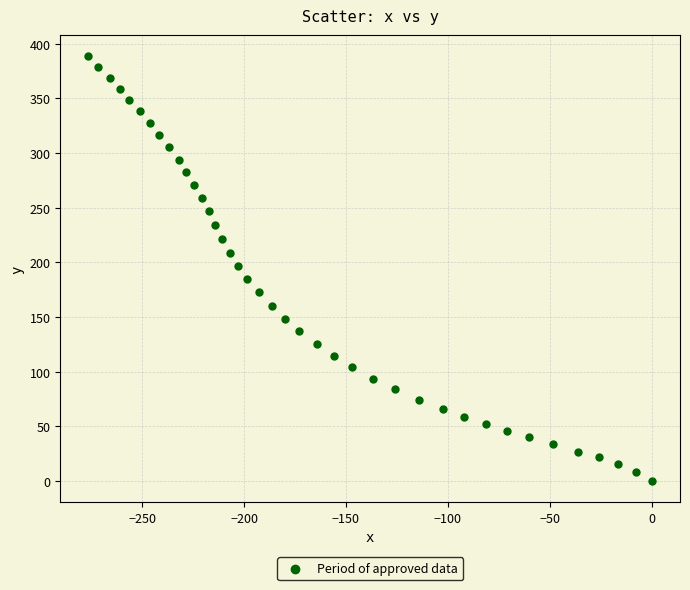

What is the range of X values (max minus min)?

276.3